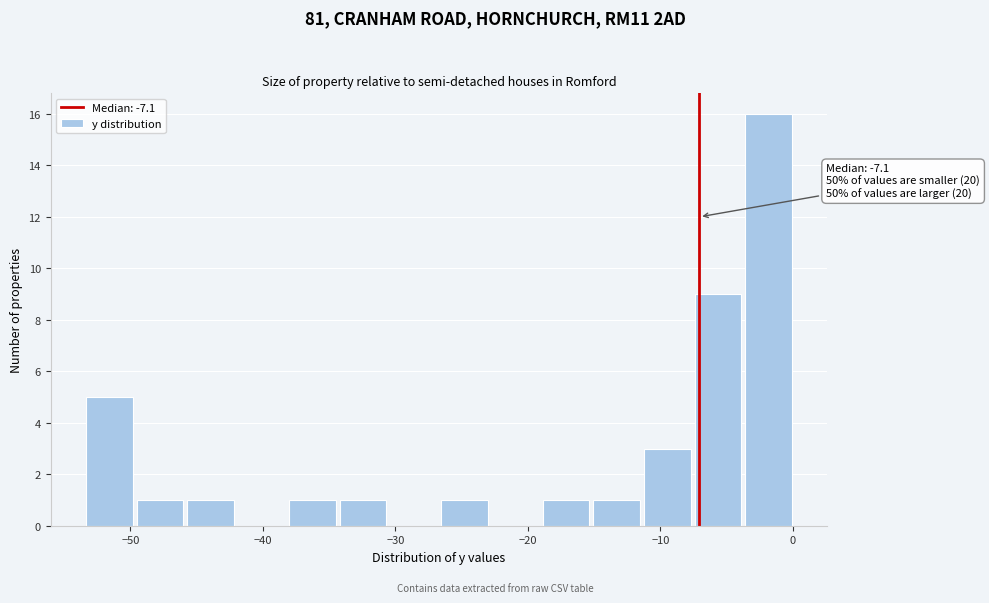

Read against the x-axis, roughly where is the centre of the tallest bar?

-2